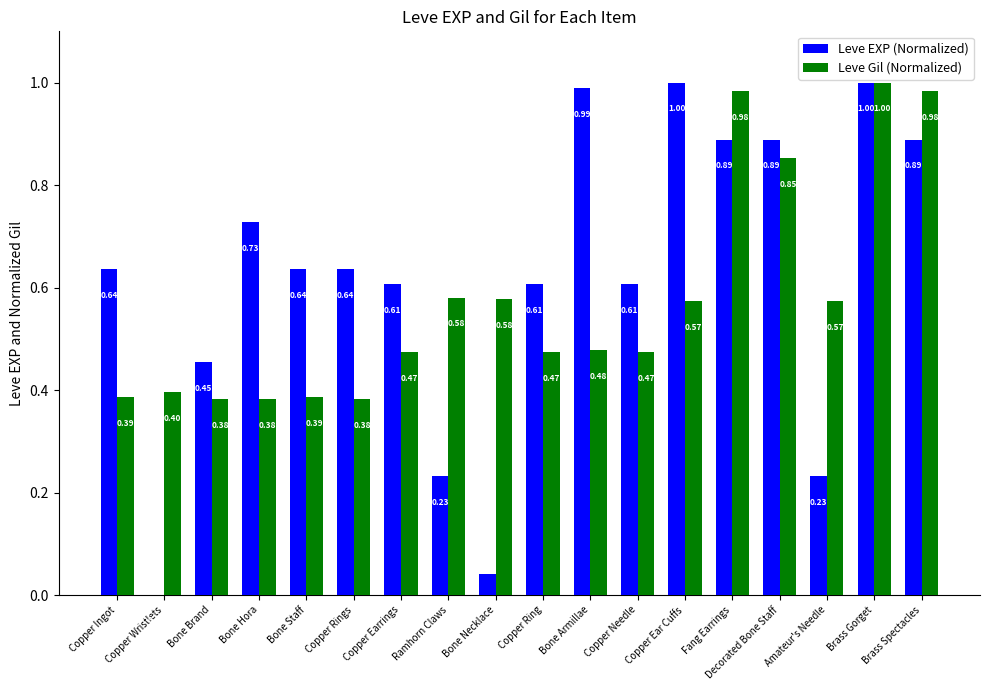

Where is Leve EXP (Normalized) nearest to the value 0?

Copper Wristlets